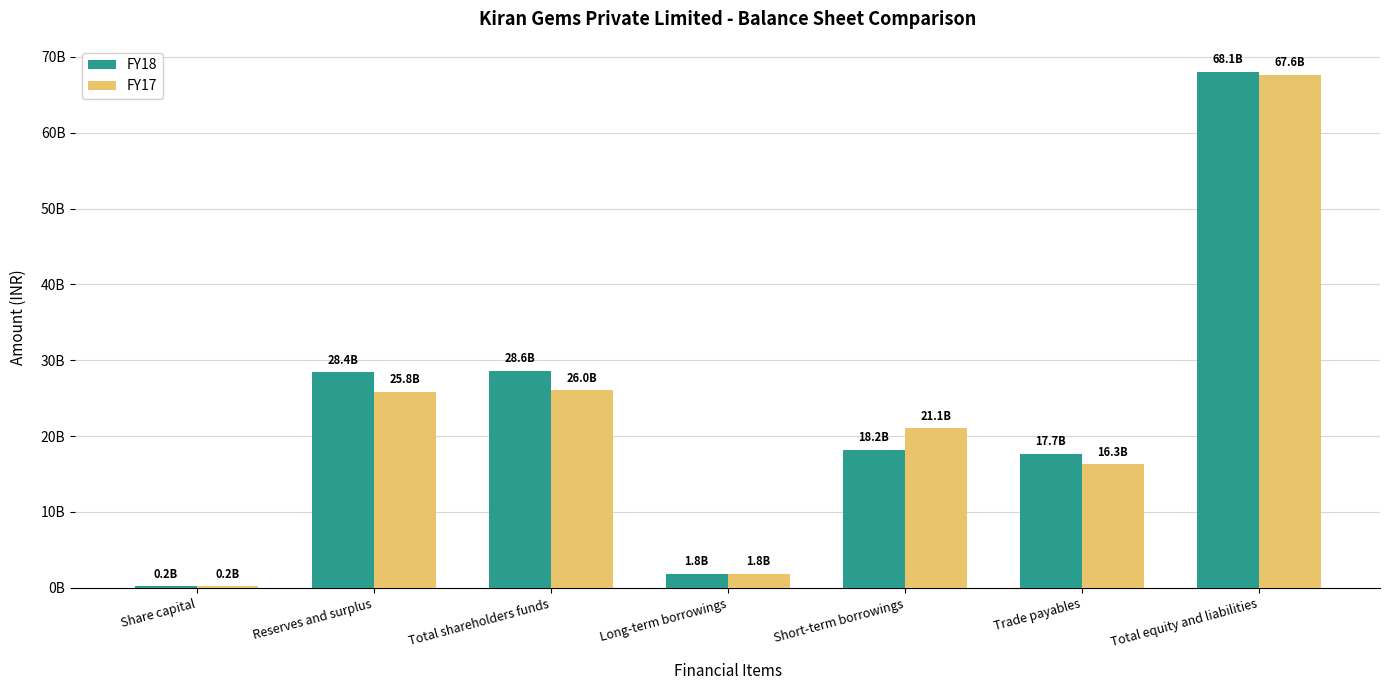

What are all the series names shown in the legend?

FY18, FY17